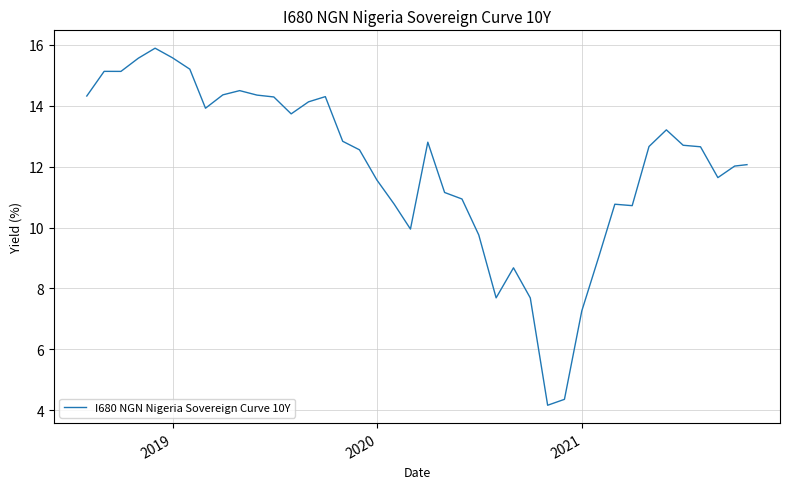

What is the greatest value displayed?

15.9